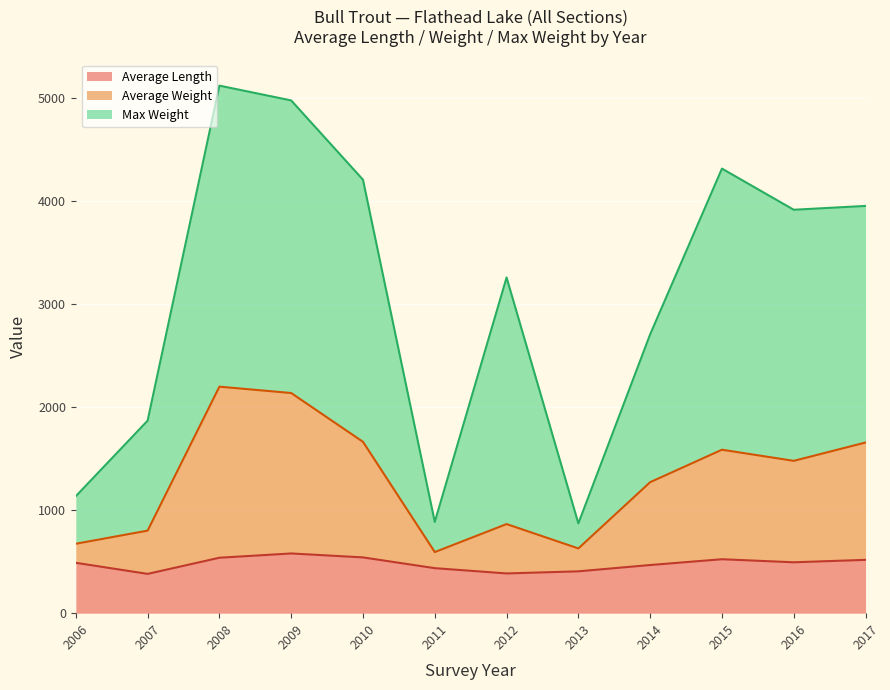

What is the minimum value for Average Length?

381.6